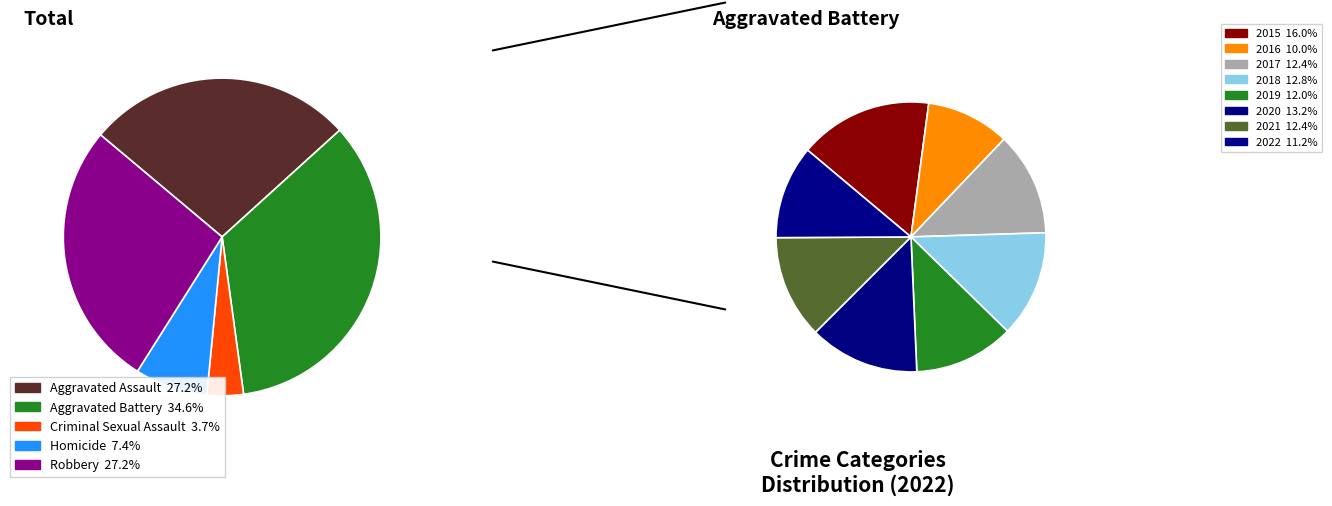

To the nearest percent, what is the difference between the largest and smallest slice percentages?

31%